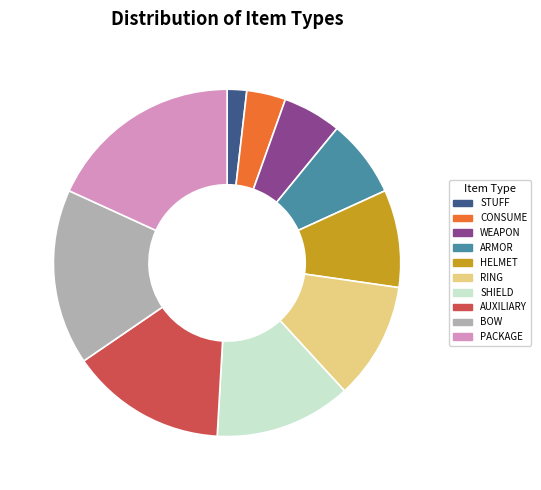

Is there any slice that represents more than half of the pie?

No